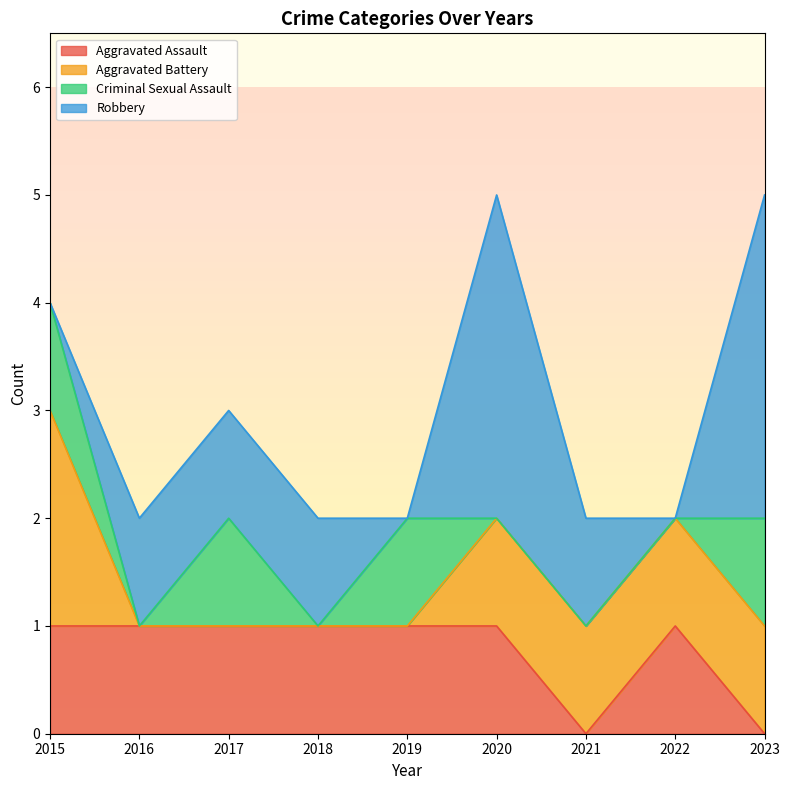

Reading left to right, extract all data points from this chart.

Aggravated Assault: 1	1	1	1	1	1	0	1	0
Aggravated Battery: 2	0	0	0	0	1	1	1	1
Criminal Sexual Assault: 1	0	1	0	1	0	0	0	1
Robbery: 0	1	1	1	0	3	1	0	3